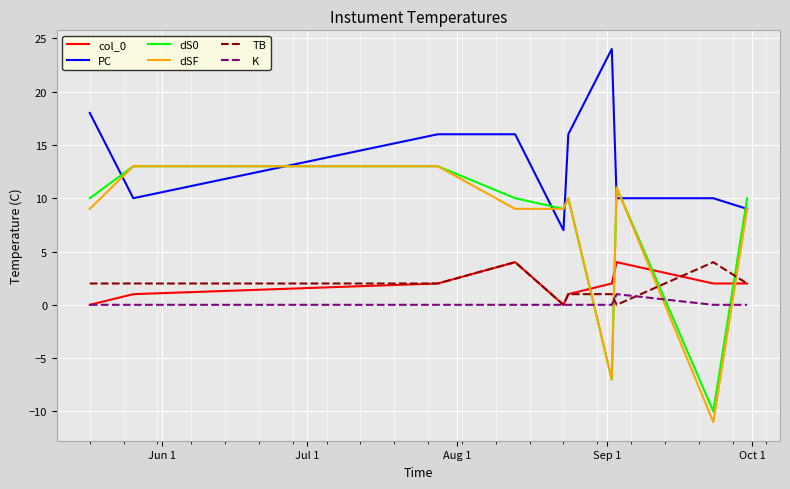

Reading left to right, extract all data points from this chart.

col_0: 0	1	2	4	0	1	2	4	2	2
PC: 18	10	16	16	7	16	24	10	10	9
dS0: 10	13	13	10	9	10	-7	11	-10	10
dSF: 9	13	13	9	9	10	-7	11	-11	9
TB: 2	2	2	4	0	1	1	0	4	2
K: 0	0	0	0	0	0	0	1	0	0